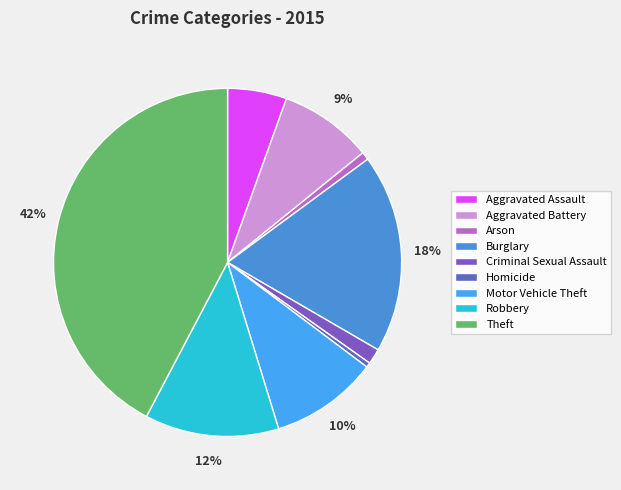

Which has a higher value, Criminal Sexual Assault or Burglary?

Burglary